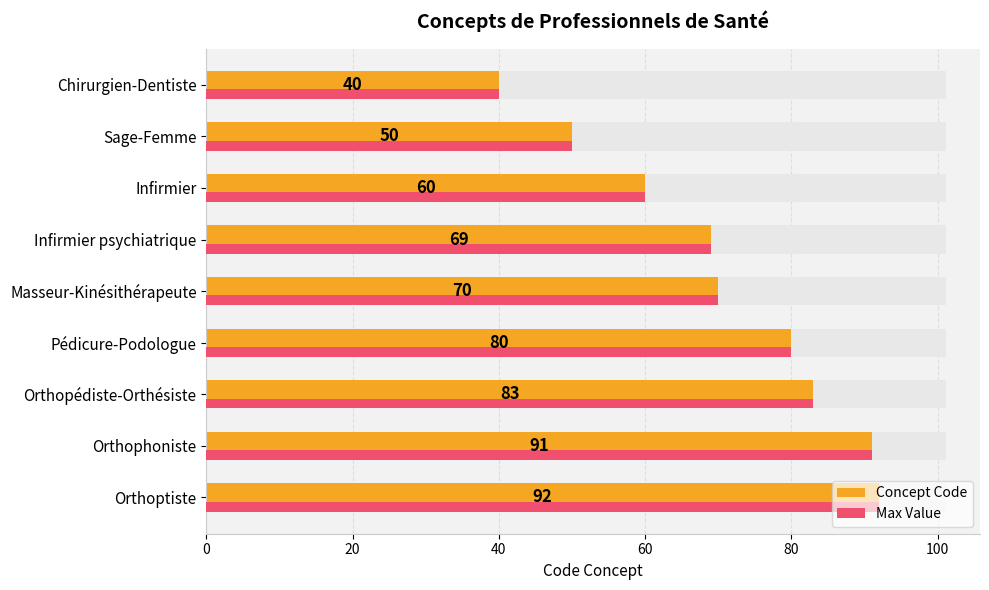

What position from the right is Orthophoniste?

2